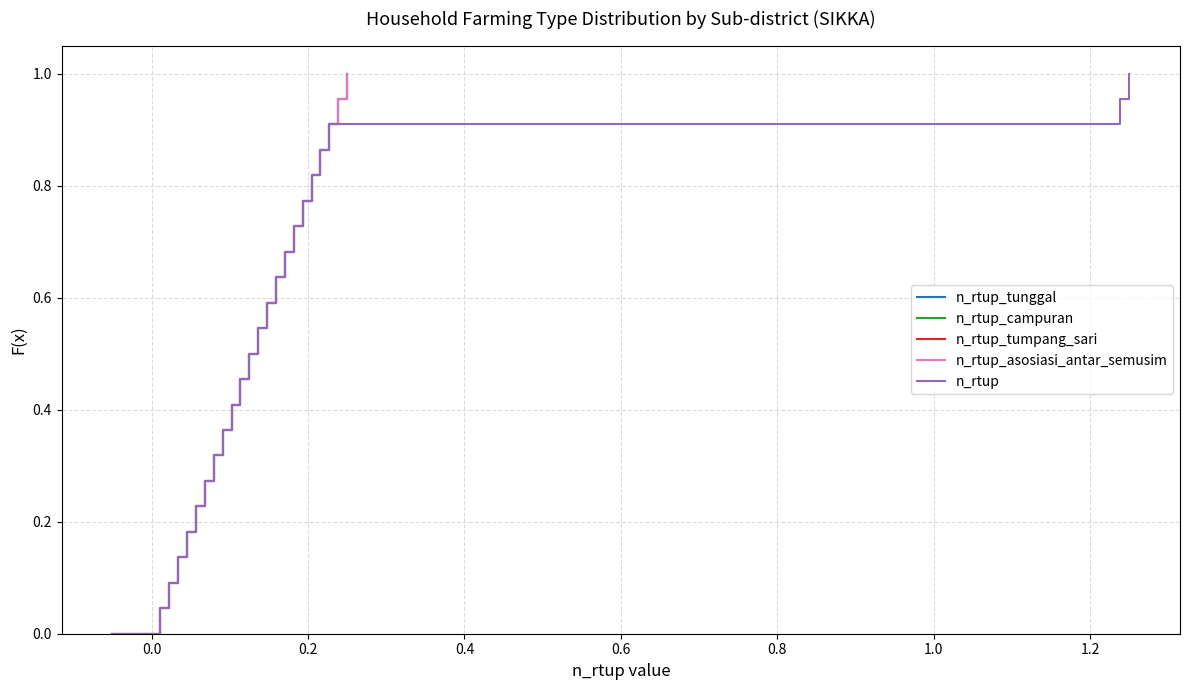

Does the chart have visible grid lines?

Yes